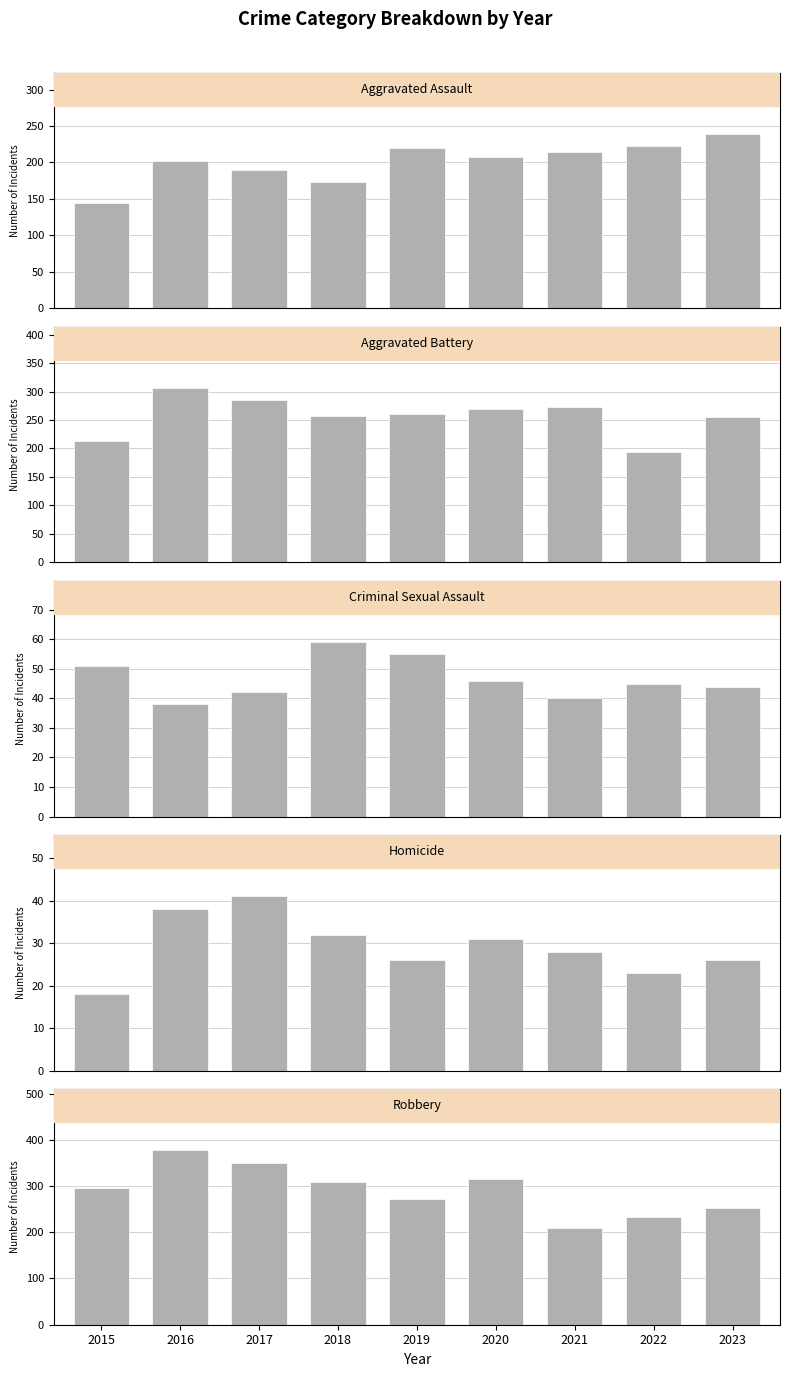

Which series has the largest total across all categories?

Robbery